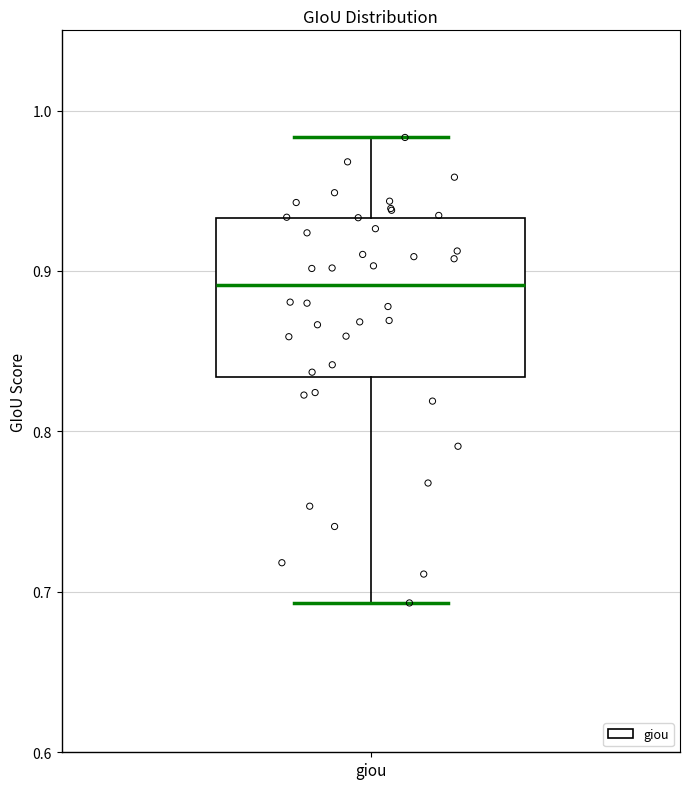

Read this box plot against the y-axis: the position of the median line, the range covered by the box, and the ends of both whiskers. The values are not printed on the chart, so give them approximately, as read against the axis.

median 0.89, box 0.83 to 0.93, whiskers 0.69 to 0.98